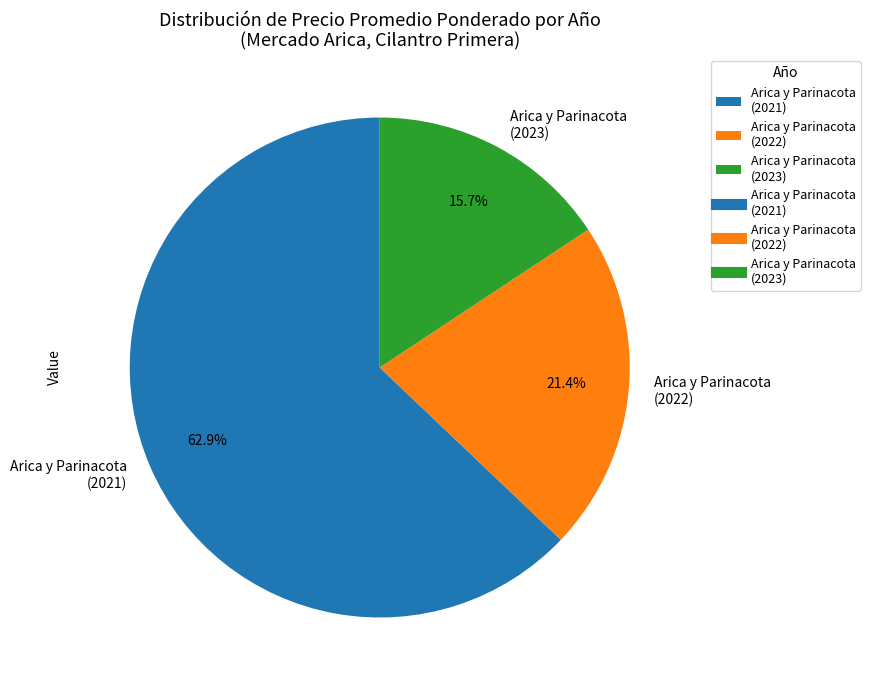

Rank the categories by value from lowest to highest.

Arica y Parinacota (2023), Arica y Parinacota (2022), Arica y Parinacota (2021)